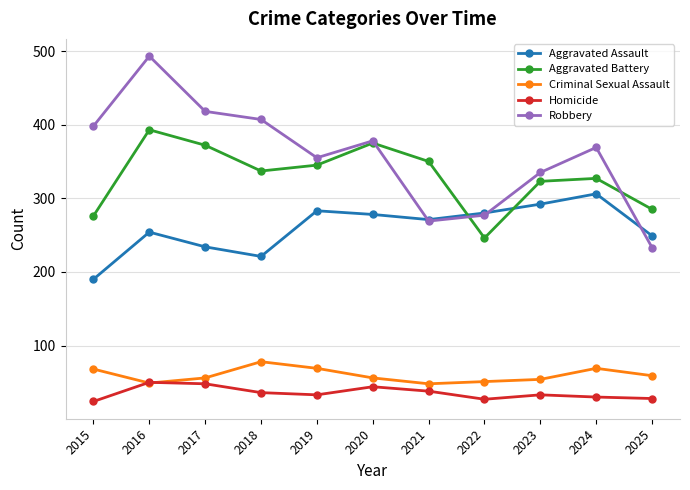

True or false: Robbery and Criminal Sexual Assault cross at least once.

False